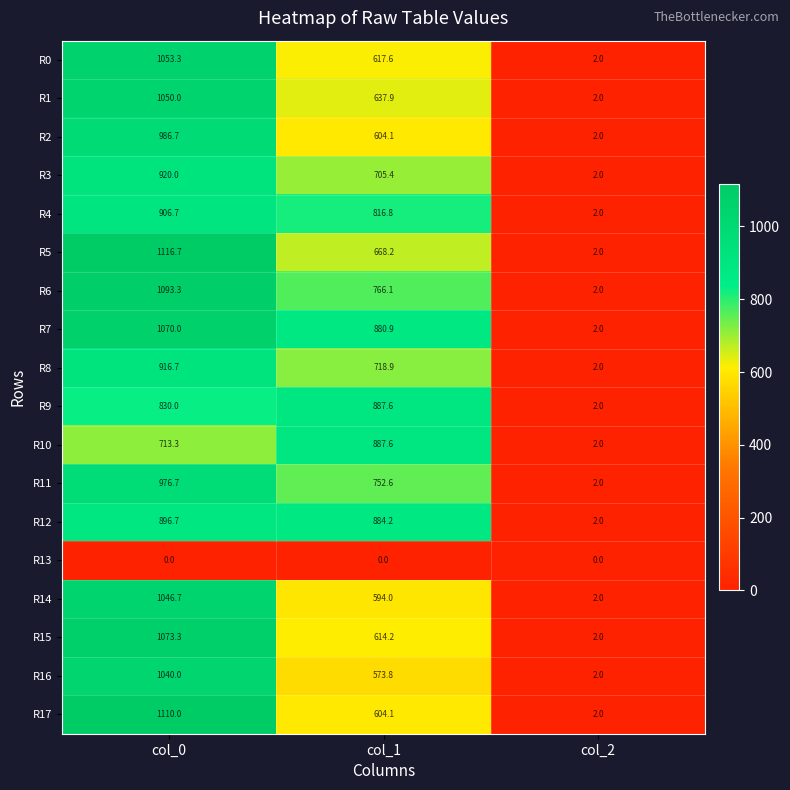

How many categories are shown in the chart?

3